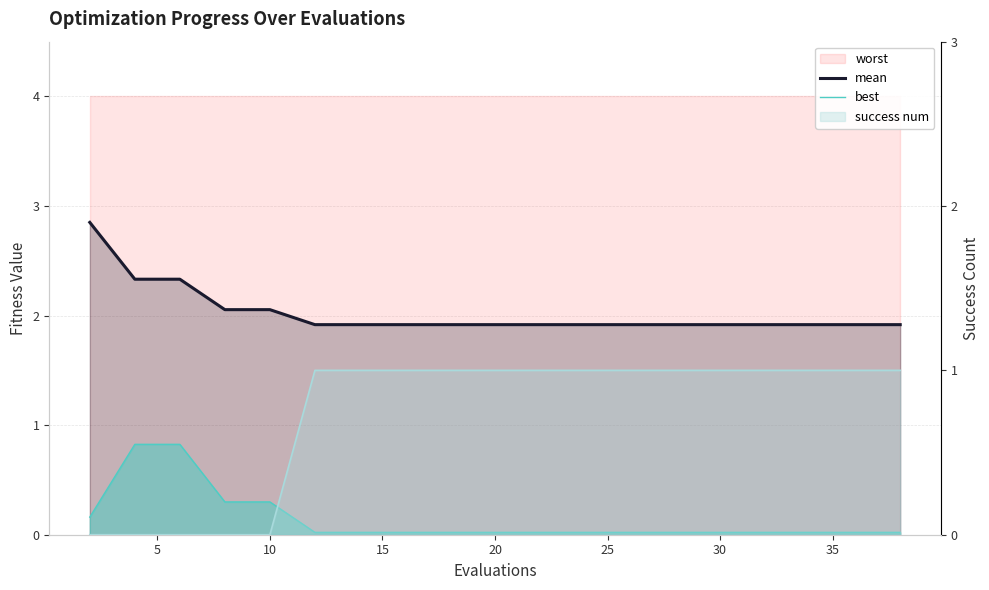

What is the sum of all best values?

2.7